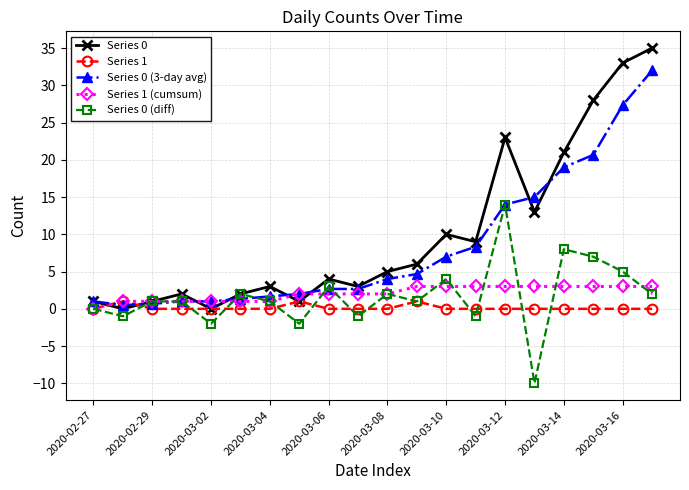

What is the value of the Series 0 (diff) point at the 4th from the left?

1.0